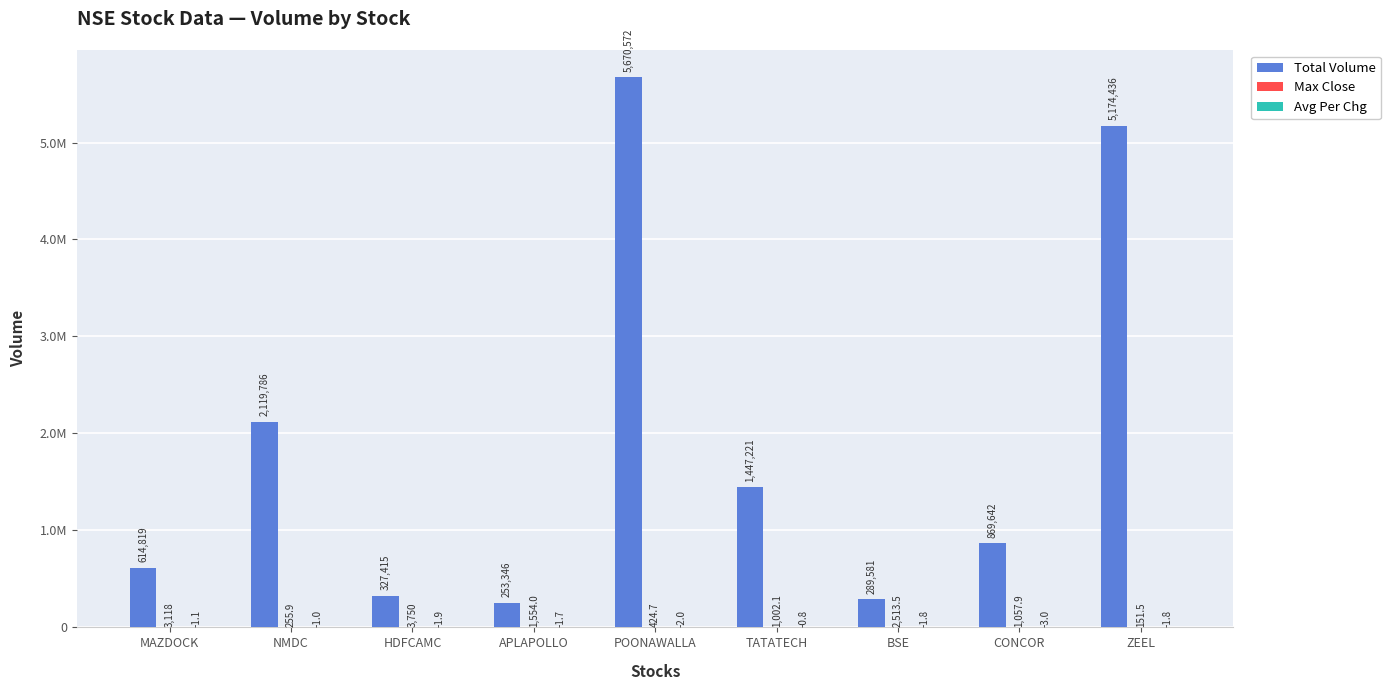

Are the bars horizontal?

No